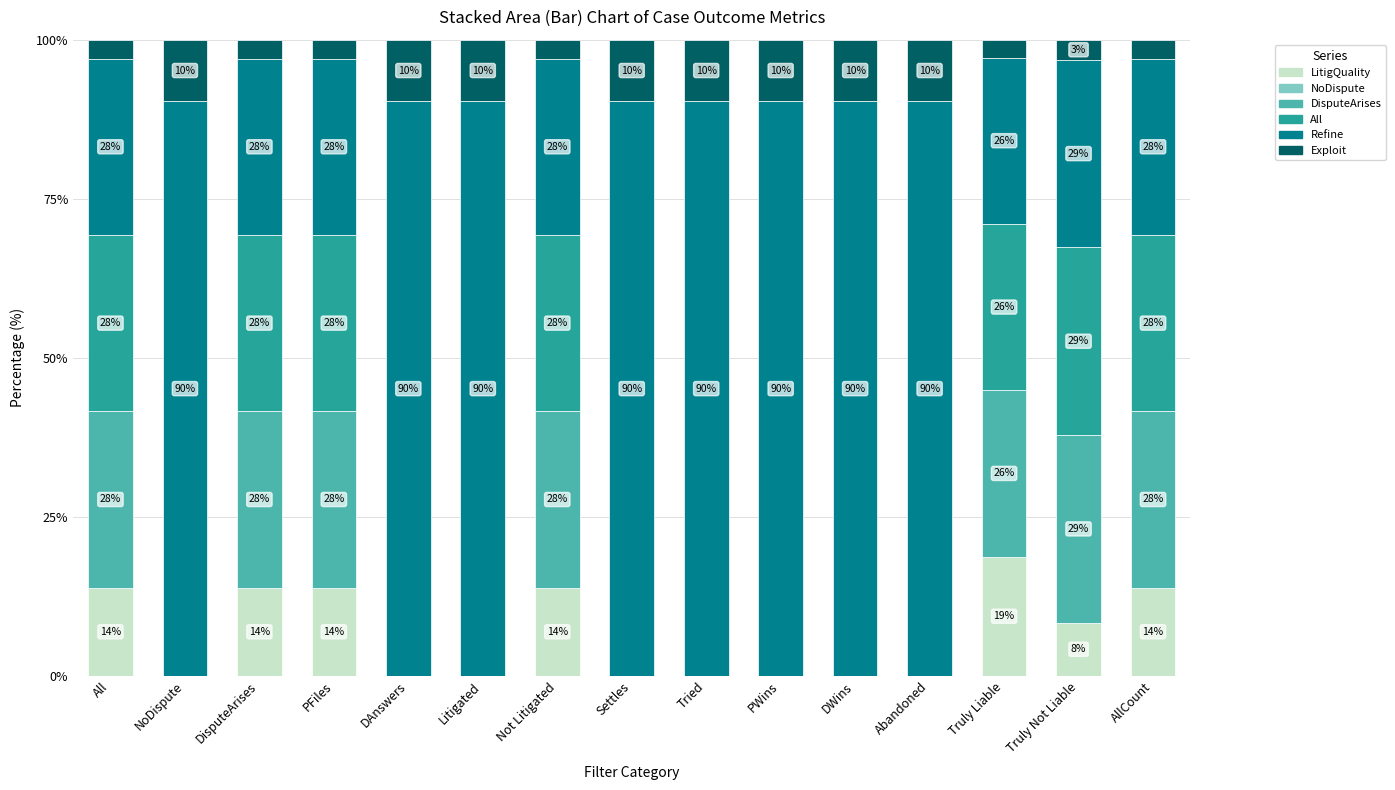

The value of Exploit at AllCount is 1.3. True or false?

False